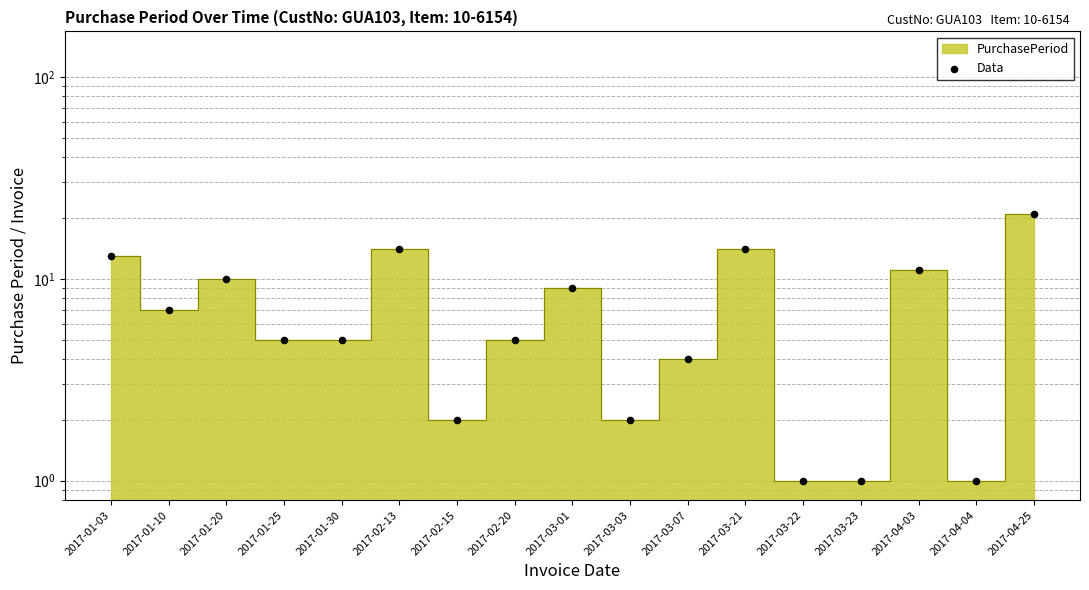

What is the change in value from 2017-03-01 to 2017-04-25?

+12